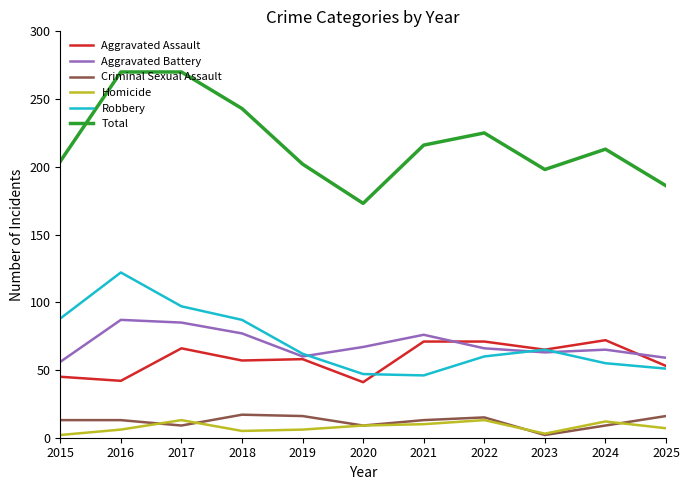

Which series has the largest range (max minus min)?

Total